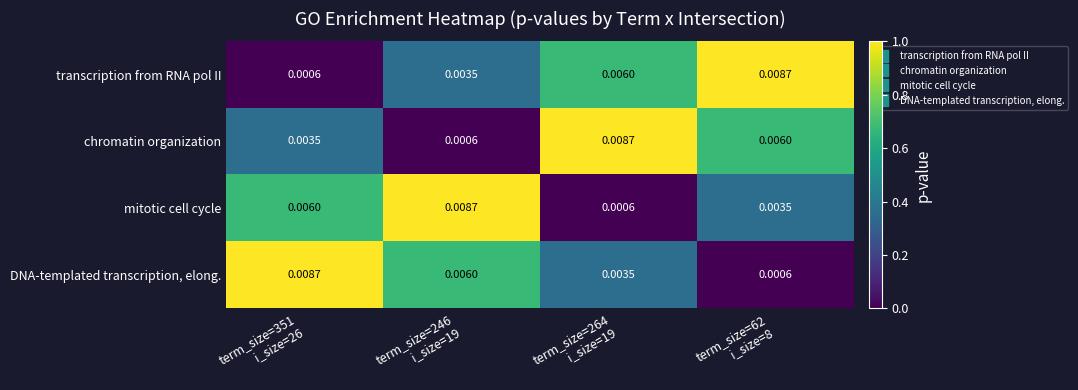

Between term_size=246 i_size=19 and term_size=62 i_size=8, which series saw the biggest shift?

chromatin organization